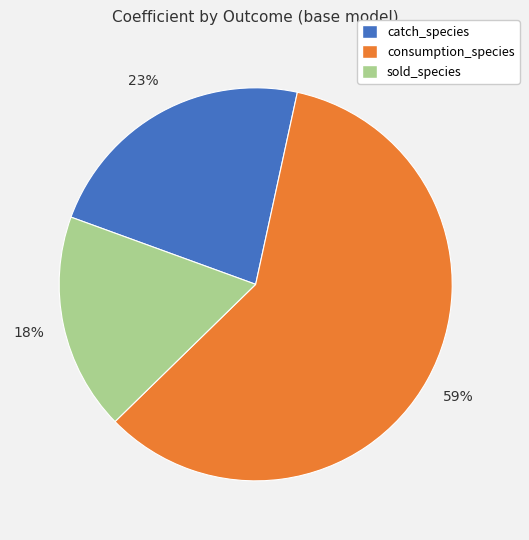

What percentage is the catch_species slice, to the nearest percent?

23%